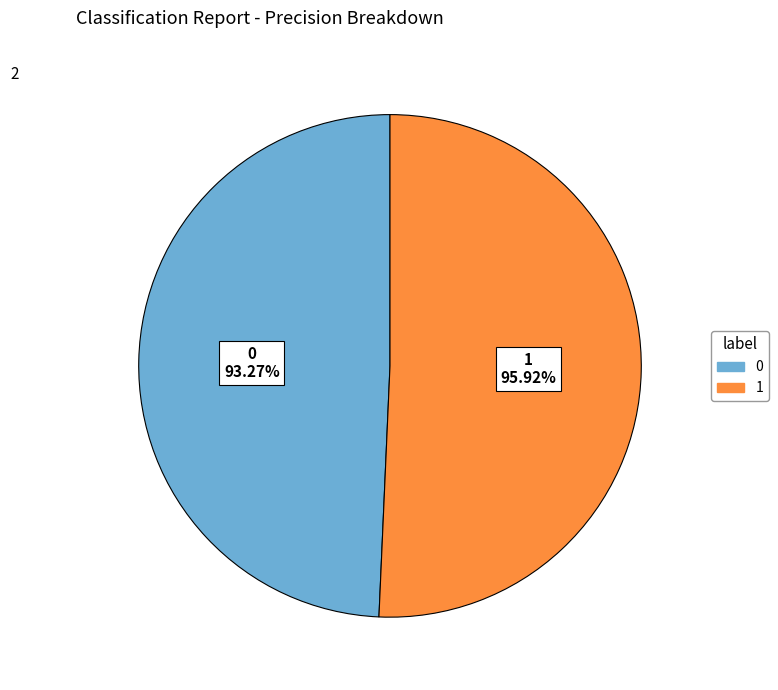

What is the largest slice in the pie chart?

1